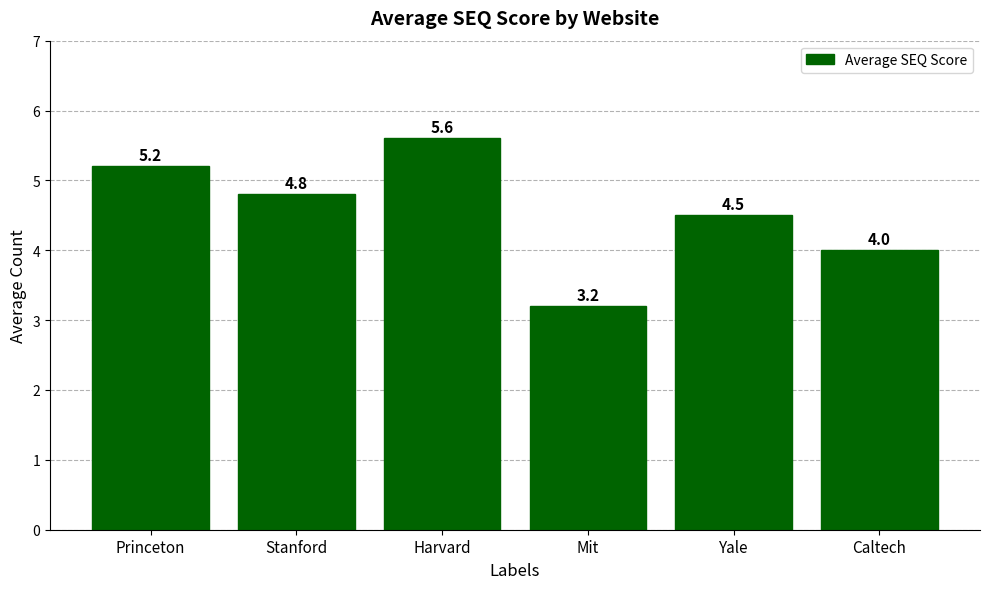

Rank the categories by value from highest to lowest.

Harvard, Princeton, Stanford, Yale, Caltech, Mit